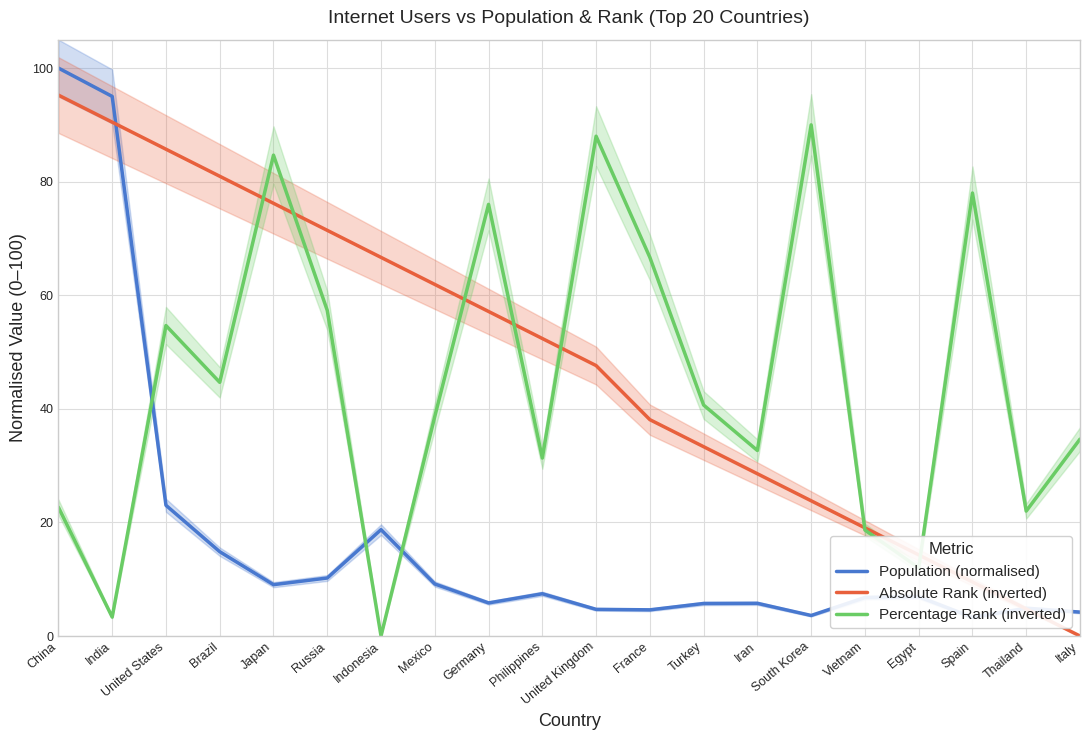

What is the value of the Population (normalised) point at the 3rd from the left?

23.0